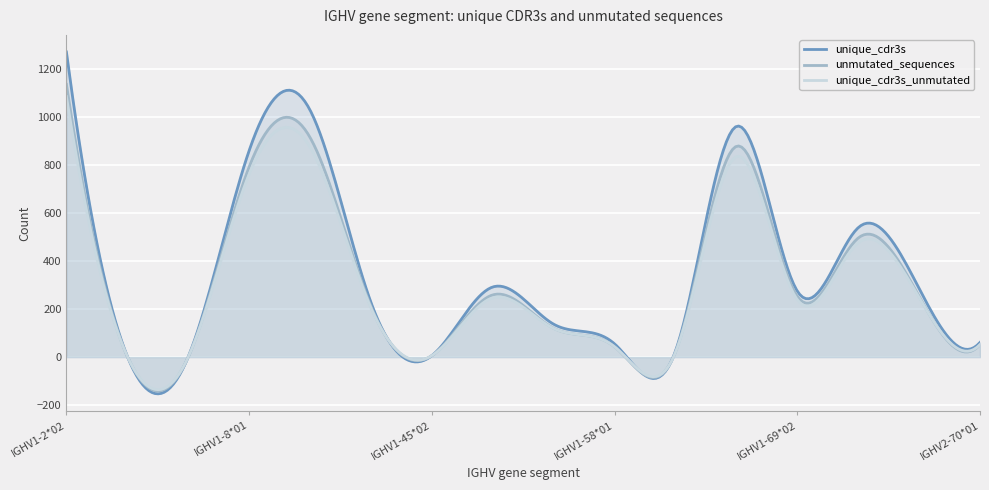

What is the label of the 15th point from the right?

IGHV1-3*02